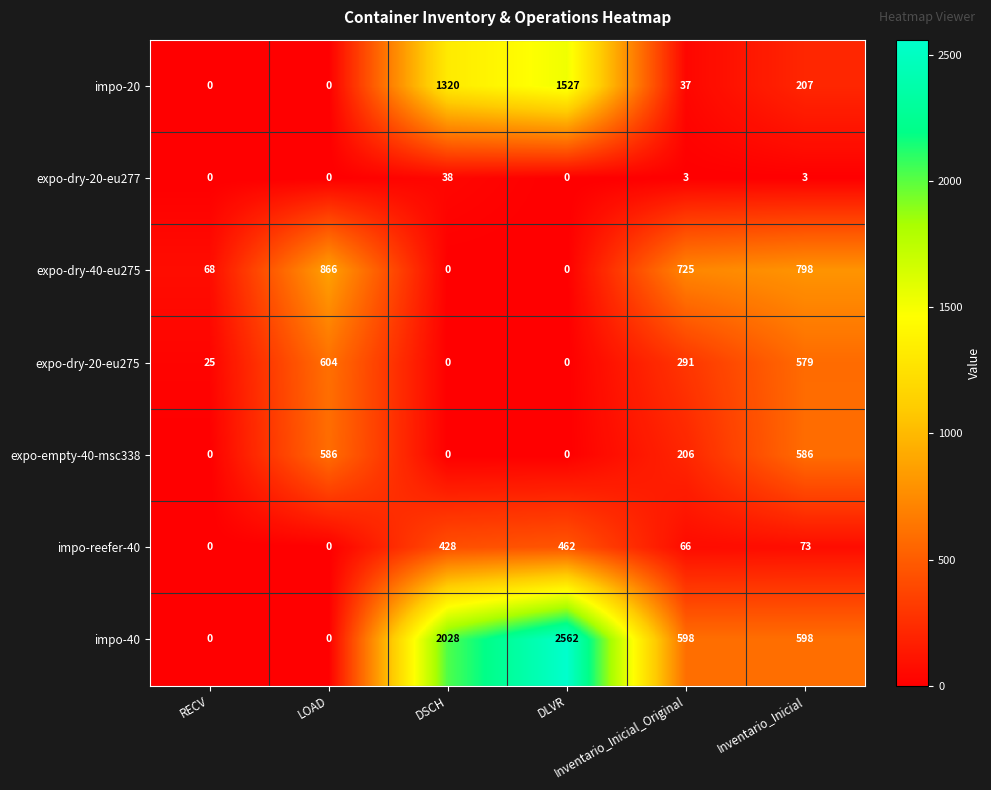

What is the greatest value displayed?

2562